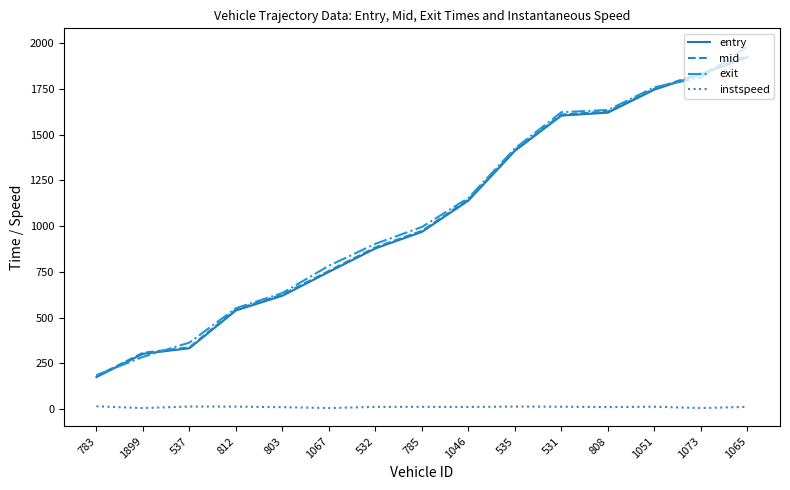

Which series changed the most between 532 and 785?

exit